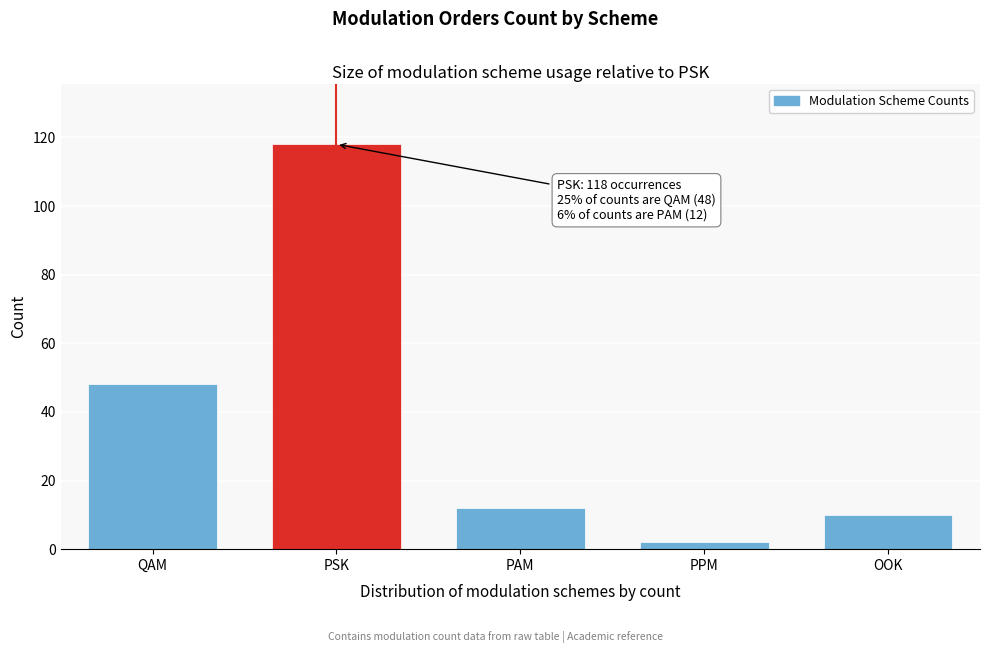

Reading right to left, what are all the values shown in this chart?

OOK=10	PPM=2	PAM=12	PSK=118	QAM=48